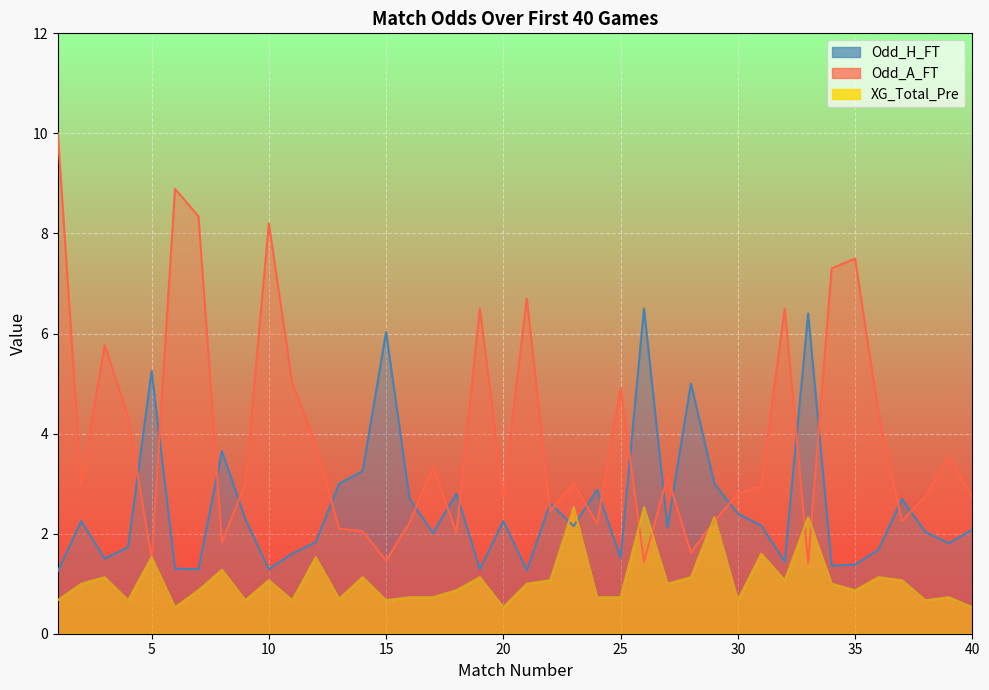

At which category is the sum across all series the highest?

1